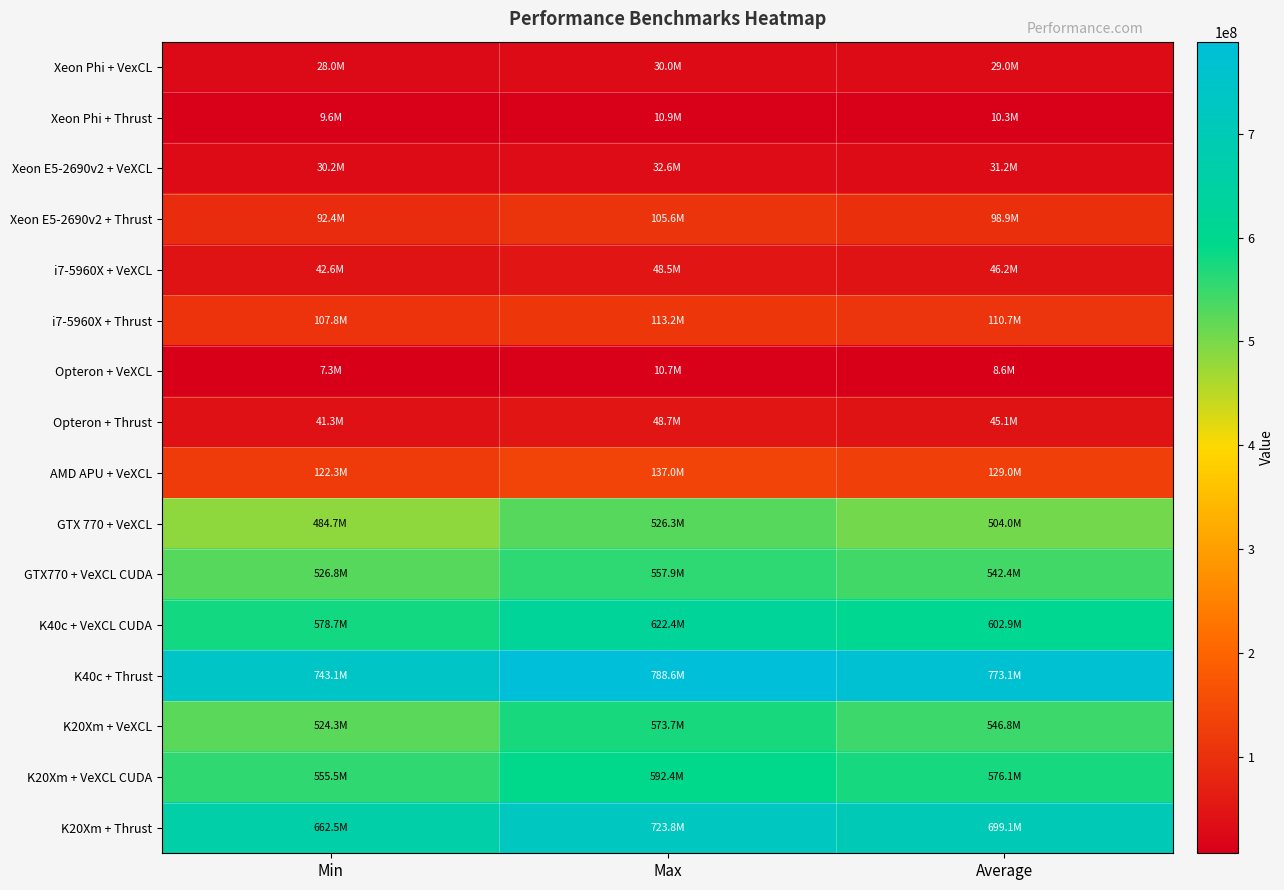

What is the difference between the highest and lowest values at Average?

764479078.1